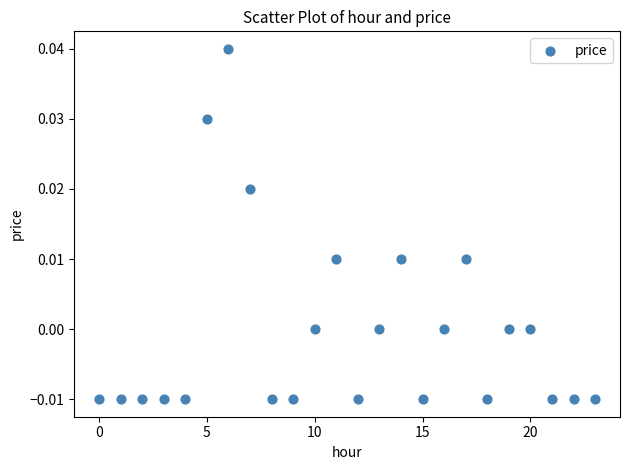

How many points are shown in the scatter plot?

24